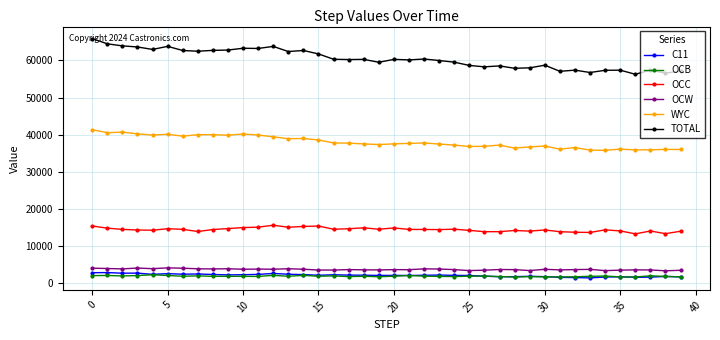

True or false: C11 has more than 0 interior local peaks.

True